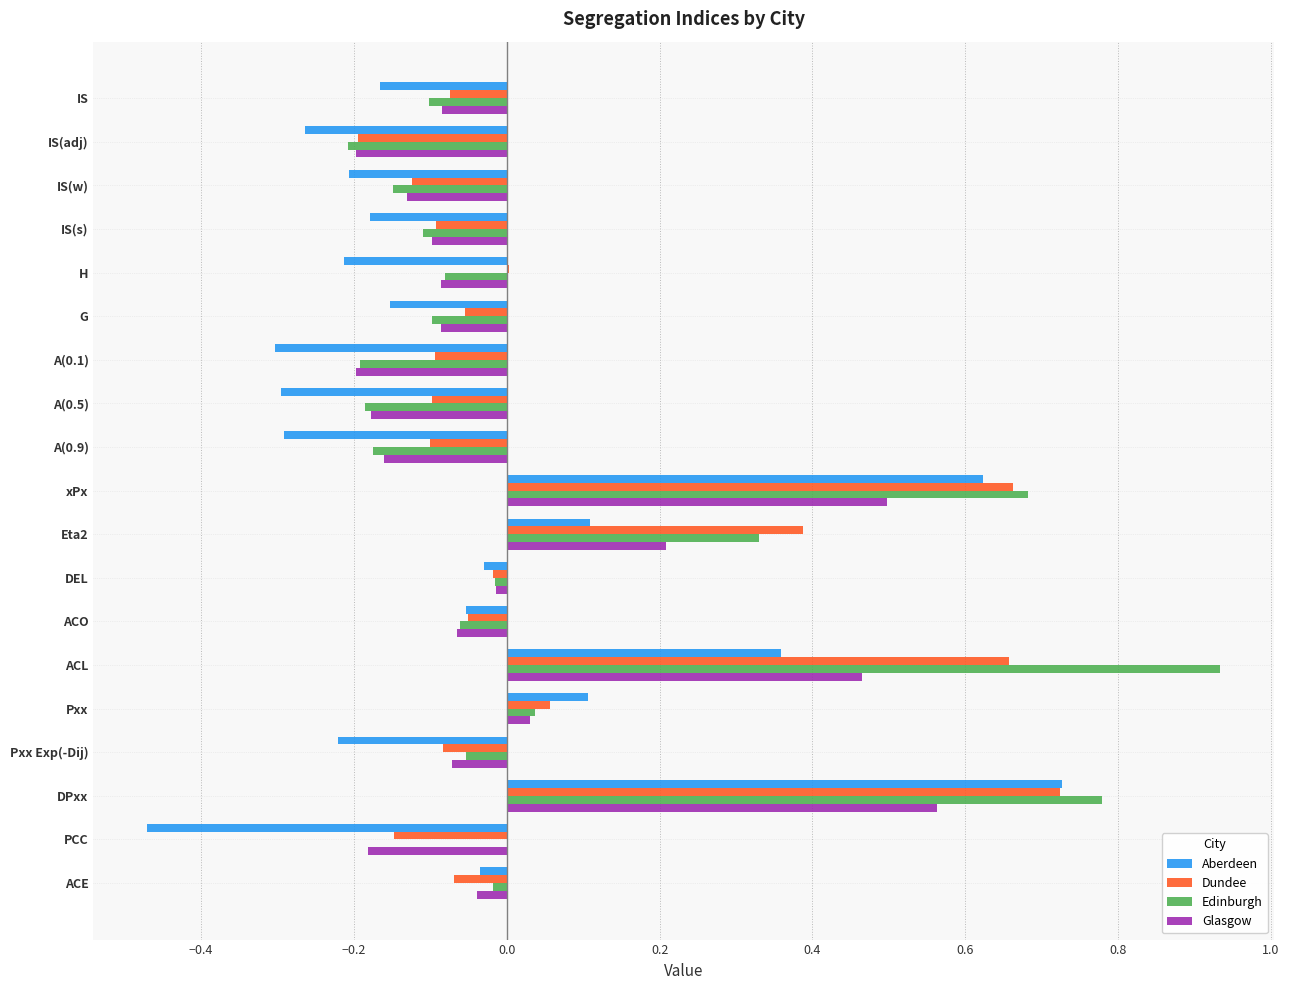

Which series changed the most between IS(adj) and IS(s)?

Dundee